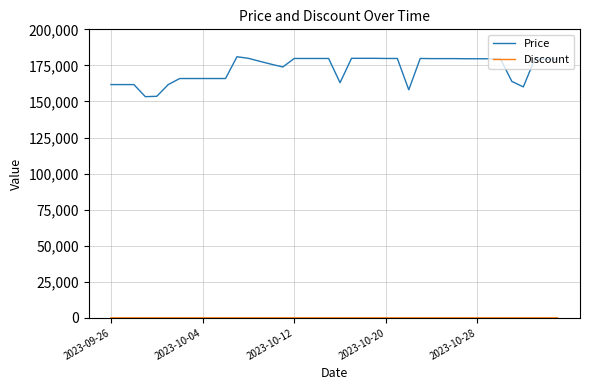

What is the difference between the maximum and minimum values in the Price series?

27690